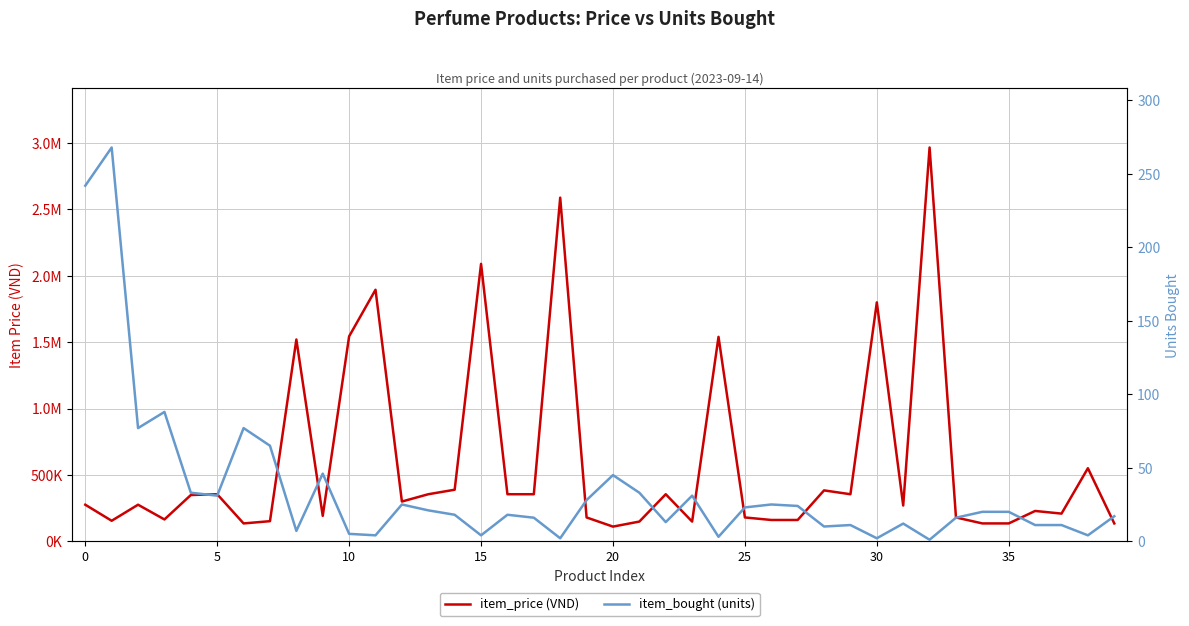

Which category has the highest value in the item_price (VND) series?

32